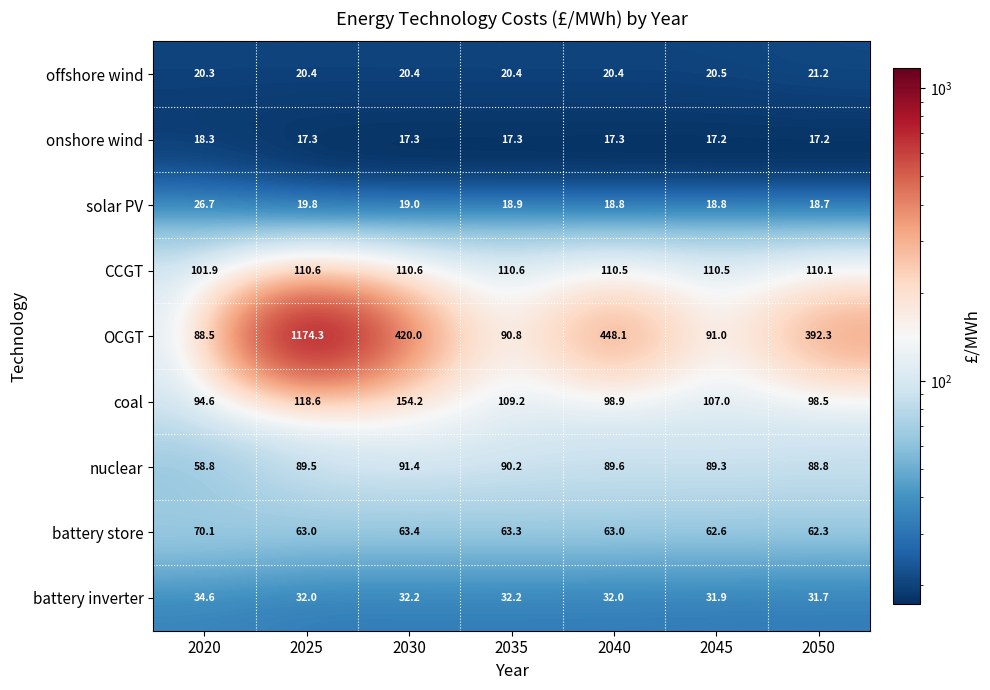

What is the spread (max minus min) of values at 2045?

93.3